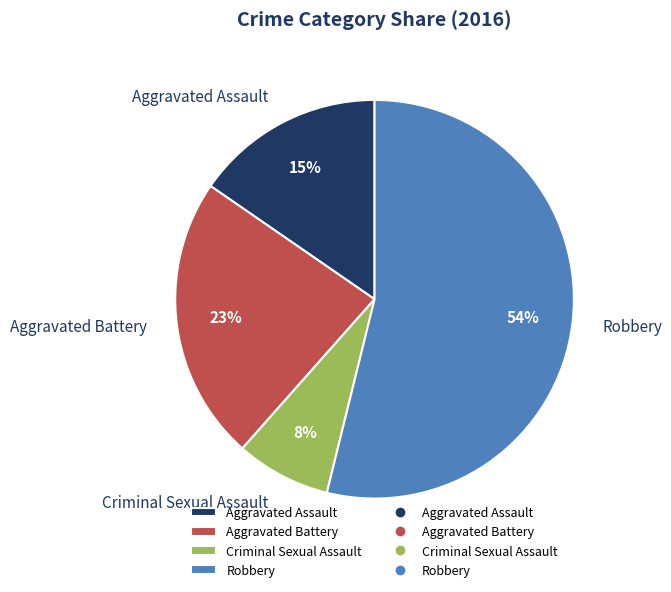

What is the ratio of the value at Aggravated Assault to the value at Robbery?

0.3